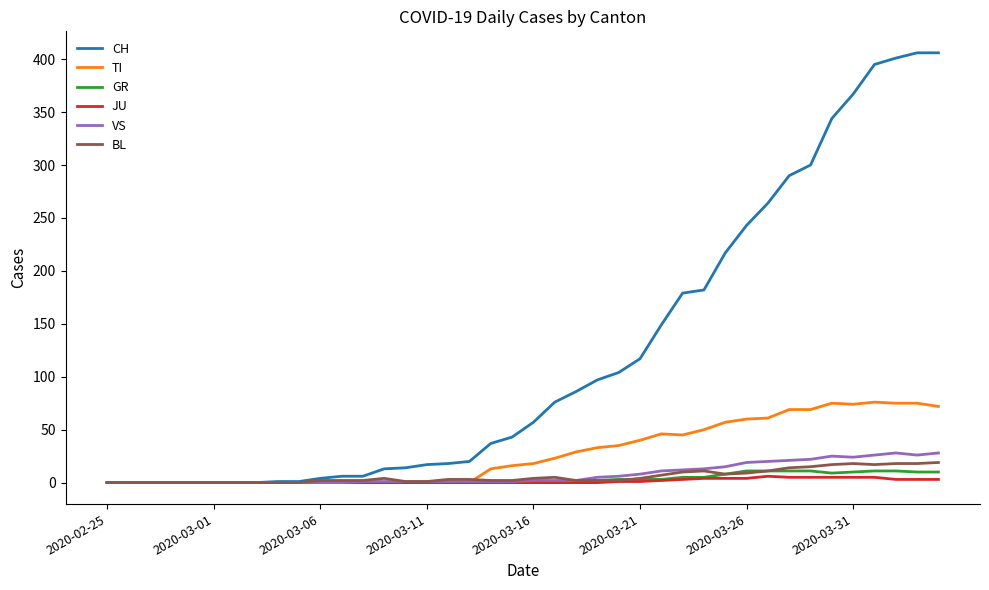

Which series has the largest total across all categories?

CH